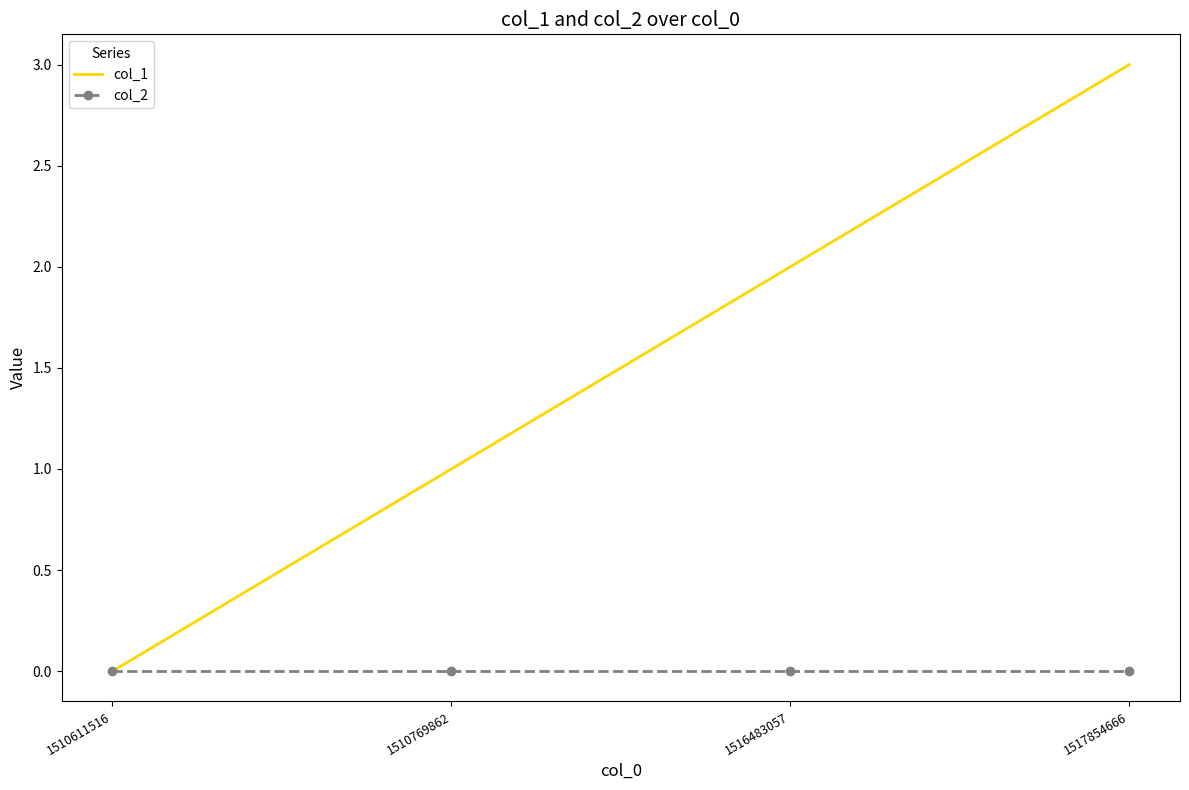

How many positive values does the col_1 series have?

3